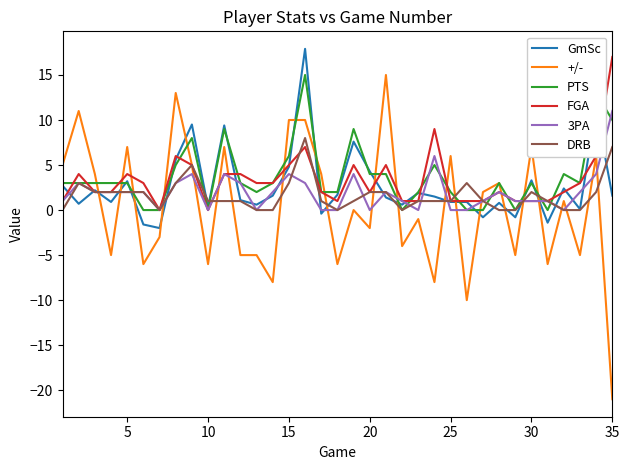

Count the number of categories in the chart.

35